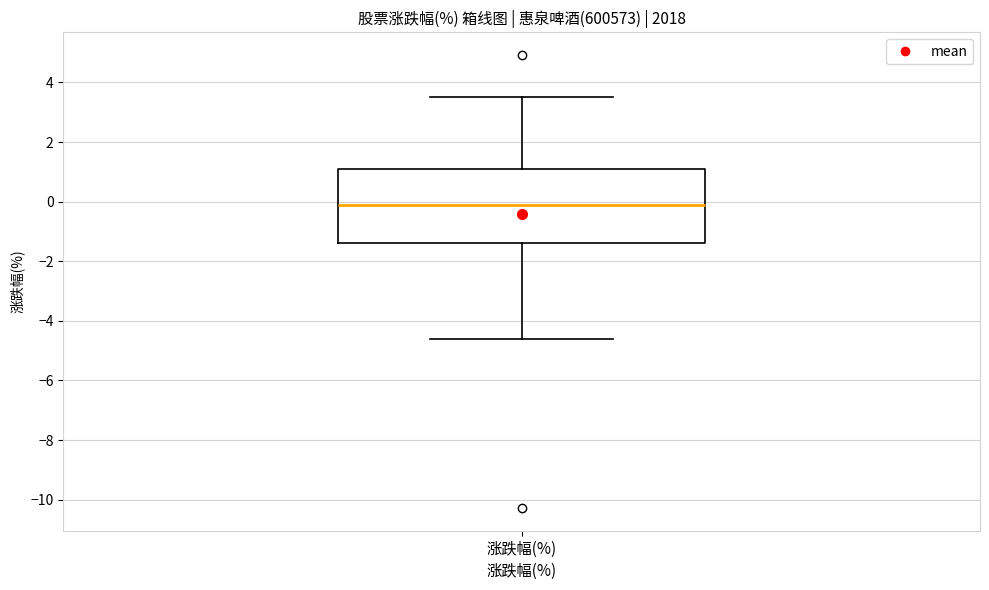

Transcribe this box plot: give where the median line is, the range the box spans, and where the two whiskers end, as read against the y-axis. The values are not printed on the chart, so give them approximately, as read against the axis.

median -0.2, box -1.4 to 1.0, whiskers -4.6 to 3.6